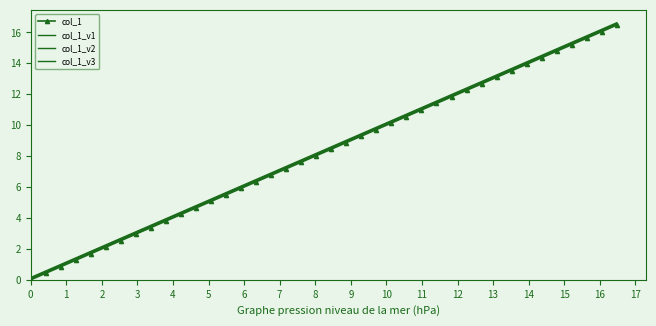

Is this an area chart (filled region under the line)?

No